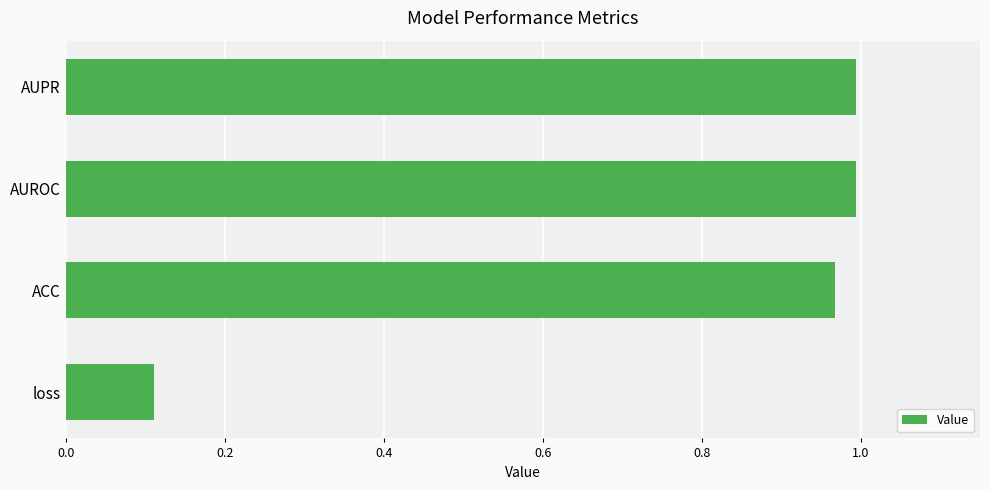

Is it true that the value at AUROC is 1.0?

True